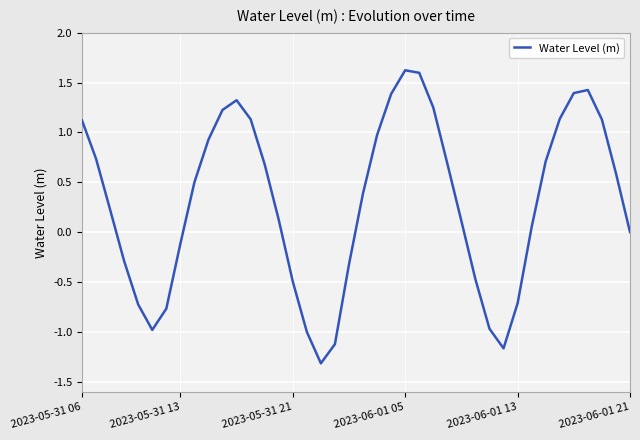

How many negative values are there?

14